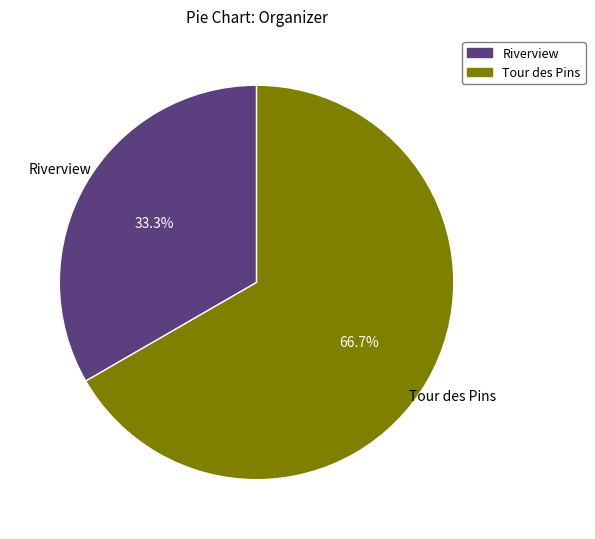

Does Riverview represent more than half of the total?

No